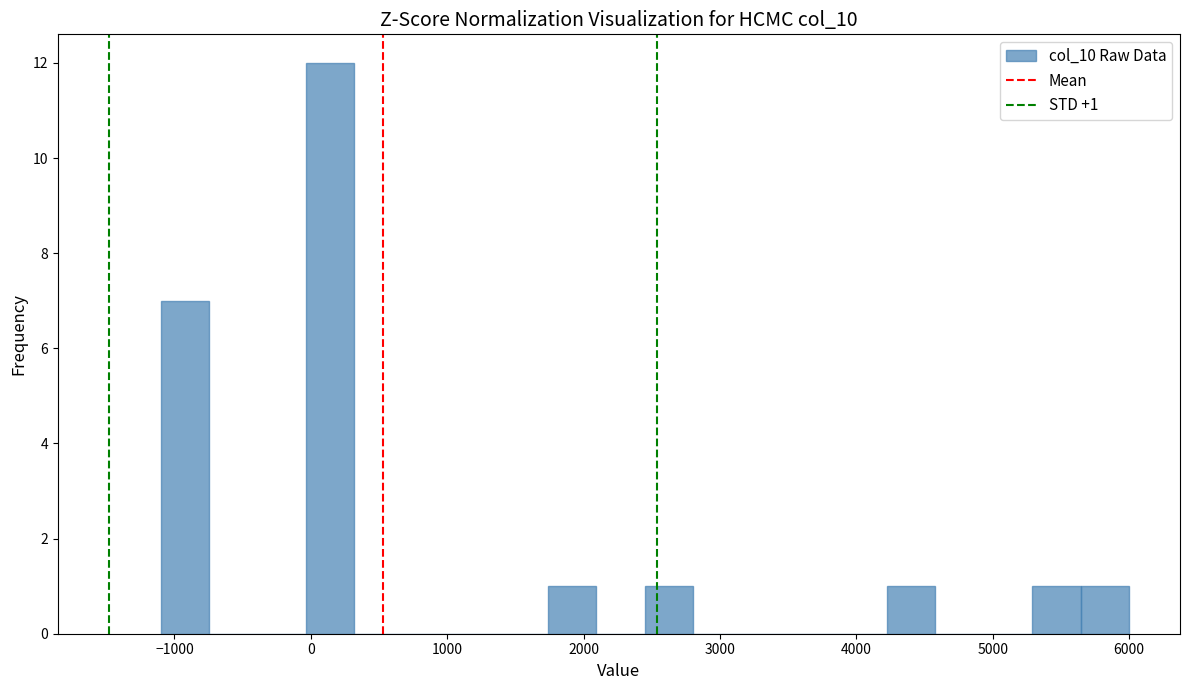

Around what value on the x-axis is the tallest bar? Give the approximate position of its centre, as read against the axis.

100